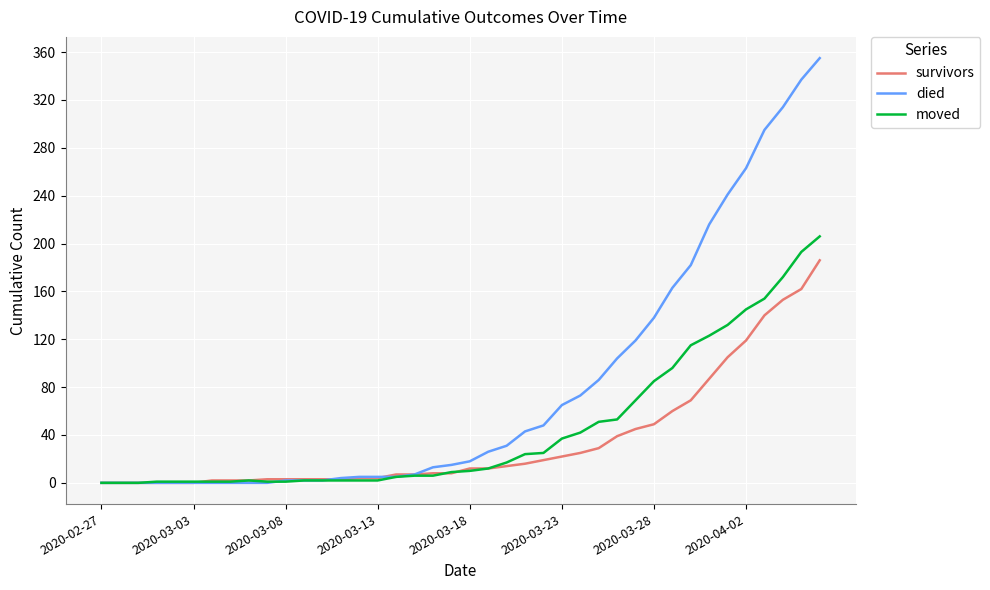

List the series in order of their peak value, lowest first.

survivors, moved, died